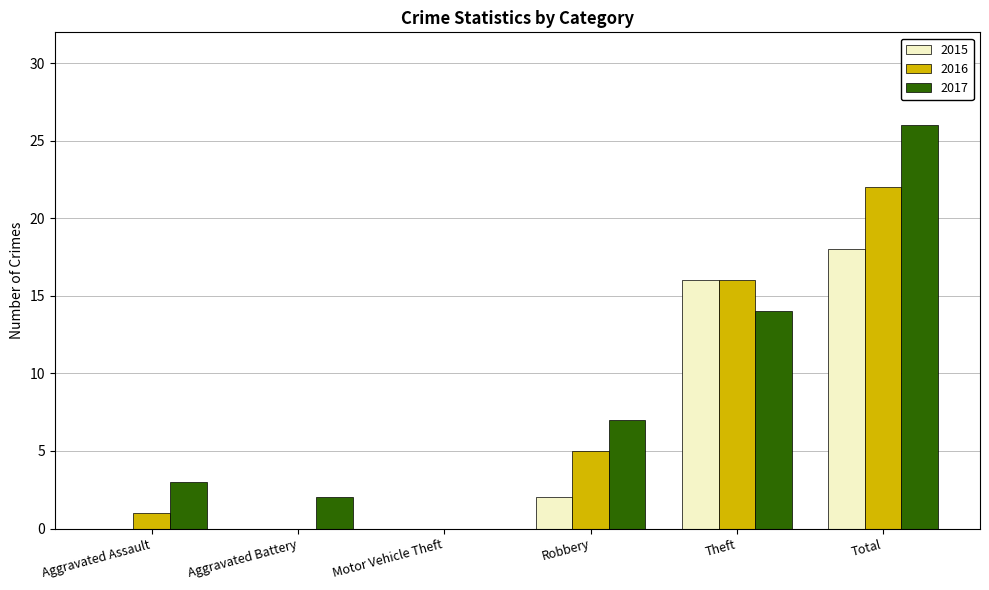

What is the highest value of the 2016 series?

22